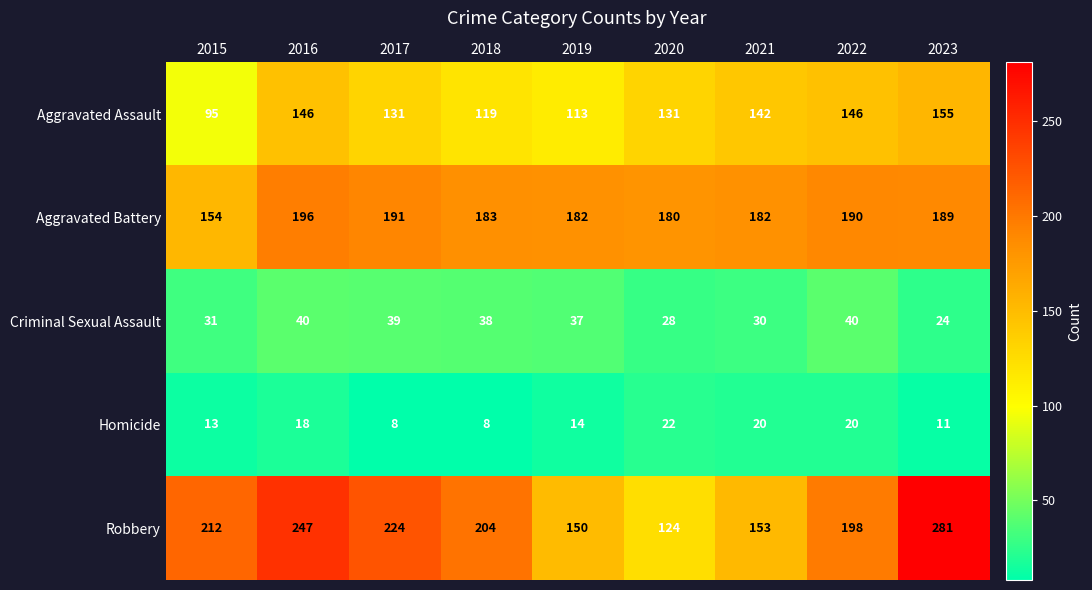

At which category is the sum across all series the highest?

2023